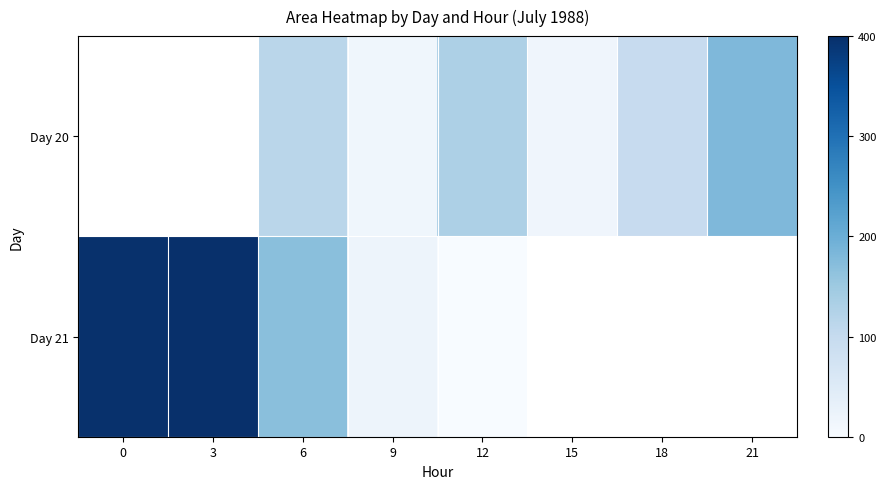

Which series has the widest spread of values?

Day 21